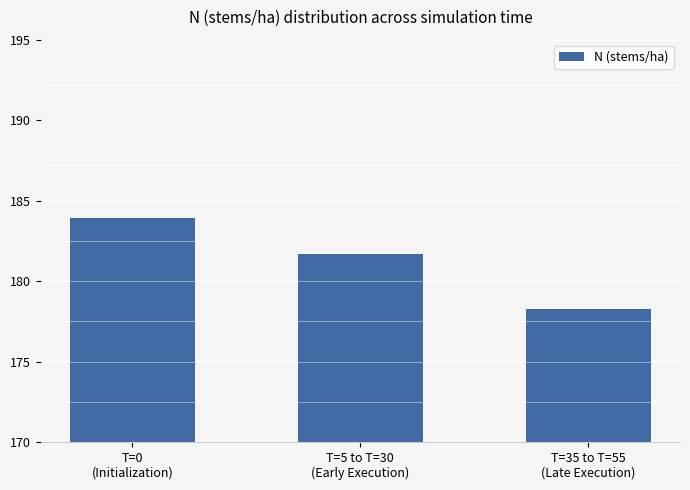

Count the number of categories in the chart.

3